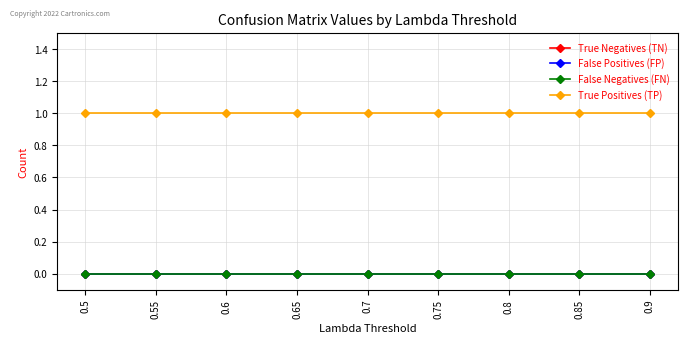

Is this an area chart (filled region under the line)?

No